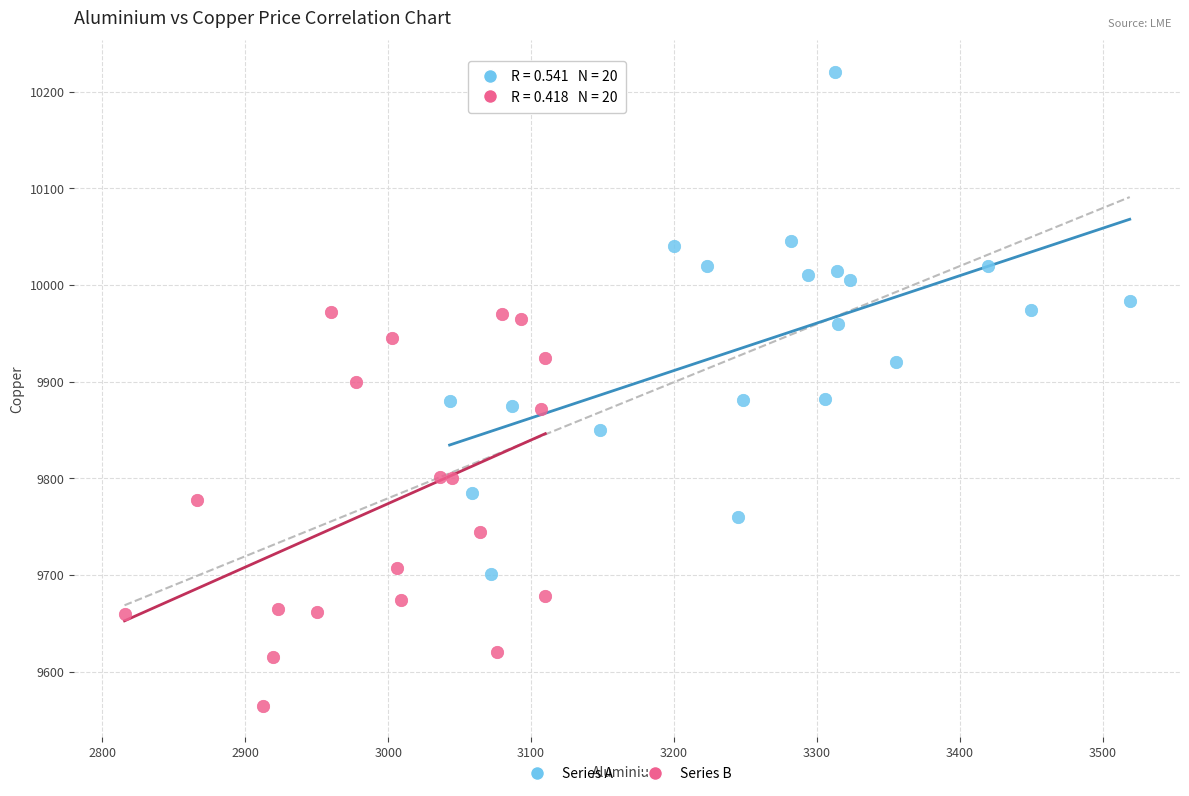

Which series reaches the minimum Y coordinate?

Series B